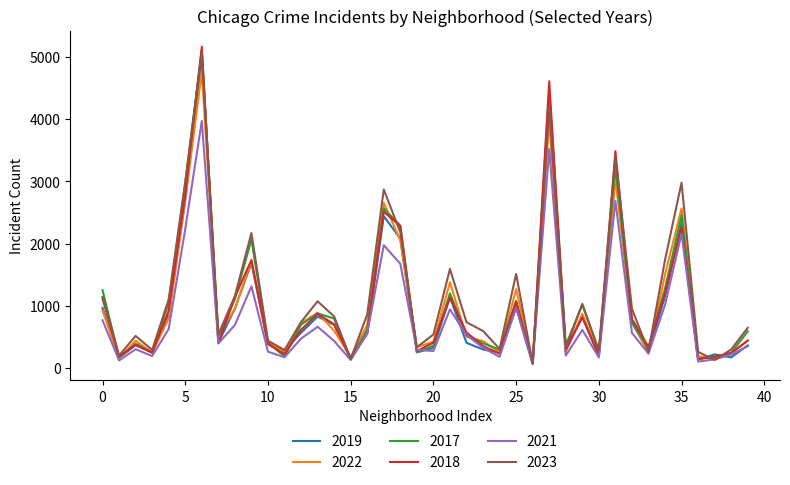

Which series has the largest range (max minus min)?

2018